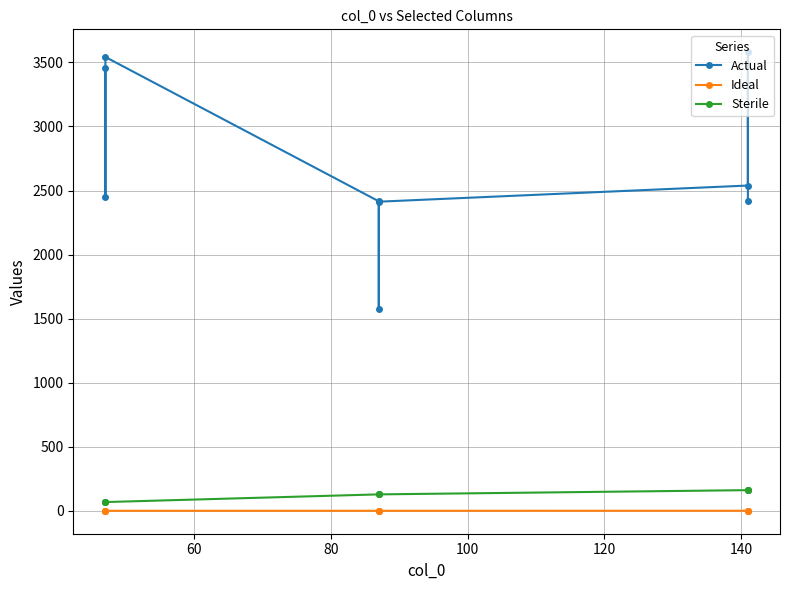

Is it true that Sterile equals 35.7 at 160?

False